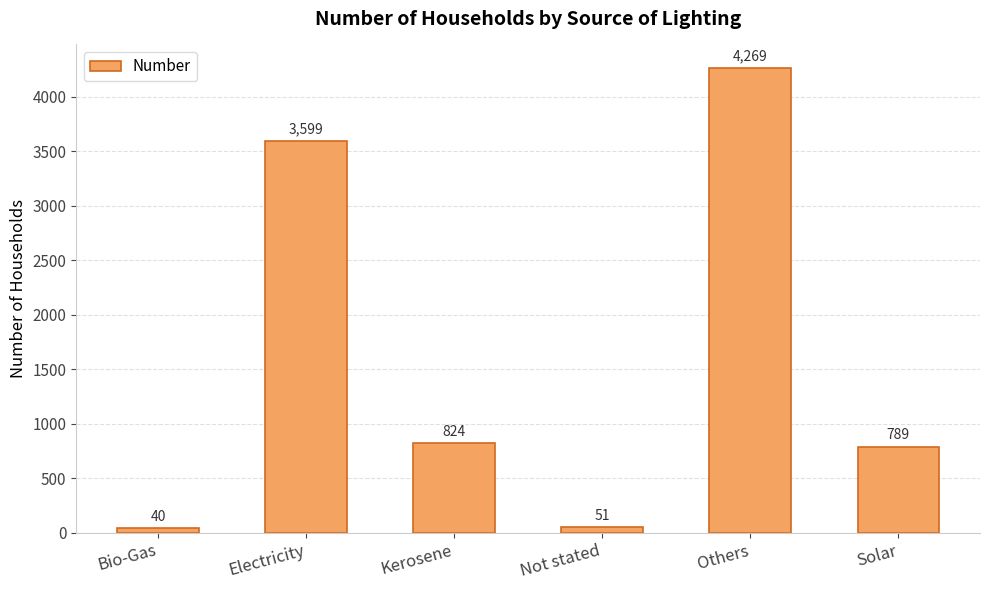

The value at Bio-Gas is 40. True or false?

True